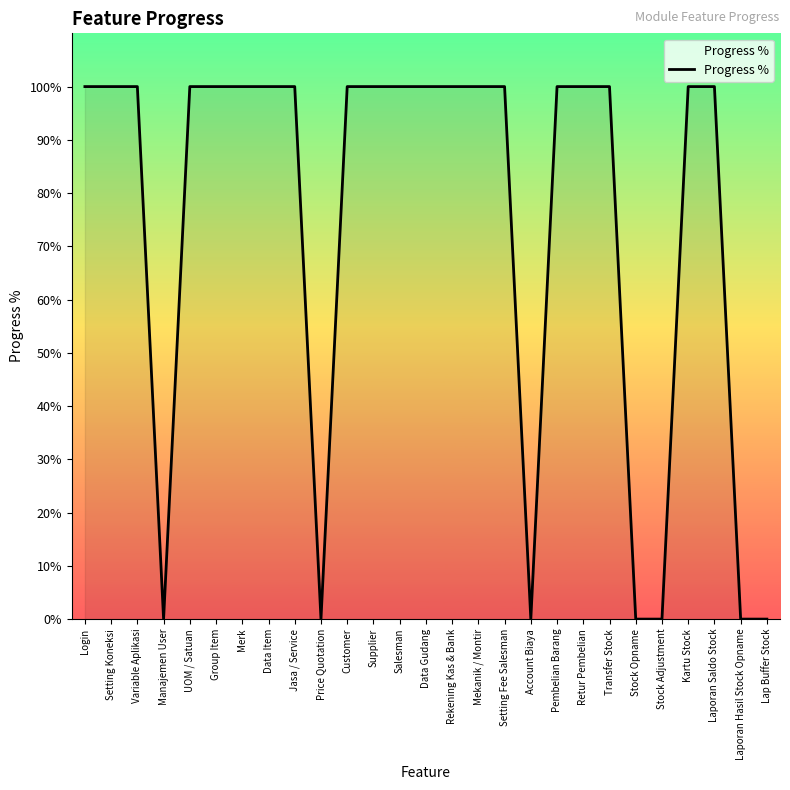

At which category does the chart reach its peak across all series?

Login